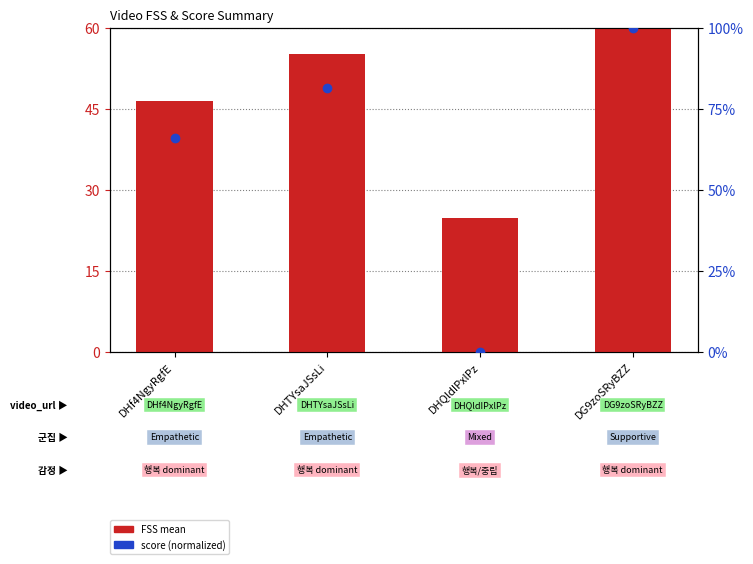

Reading left to right, what are all the values shown in this chart?

46.5	55.2	24.8	60.4